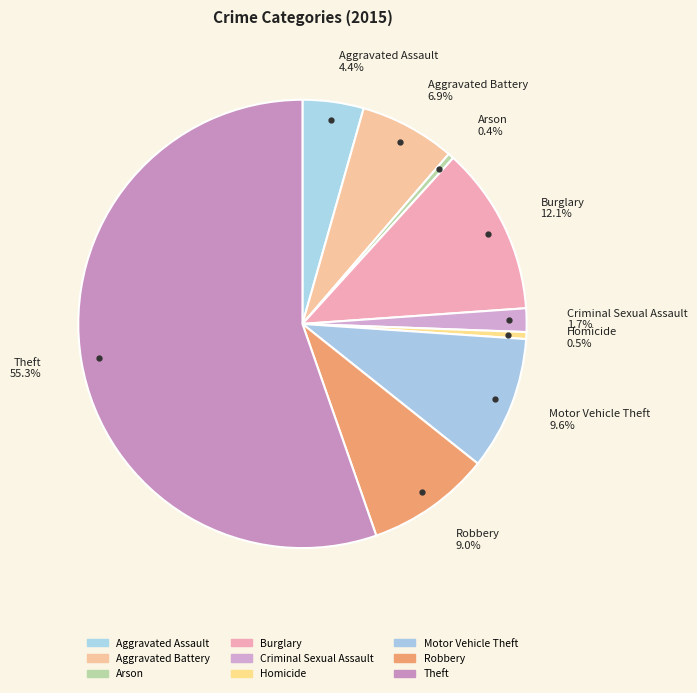

To the nearest percent, what is the combined percentage of Arson and Aggravated Assault?

5%